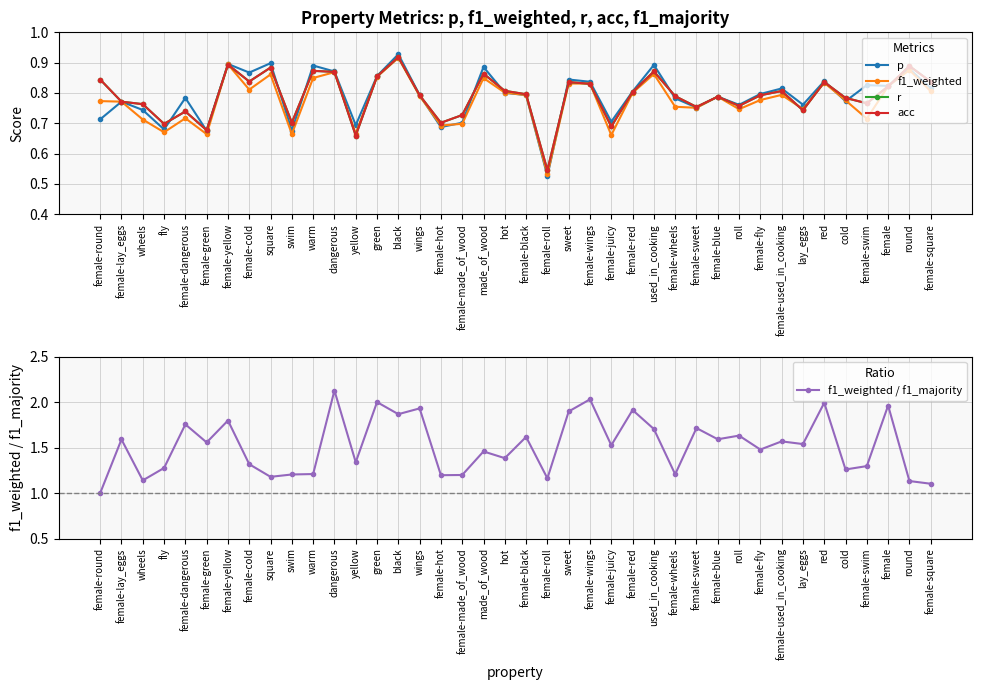

What is the approximate value of acc at used_in_cooking?

0.9